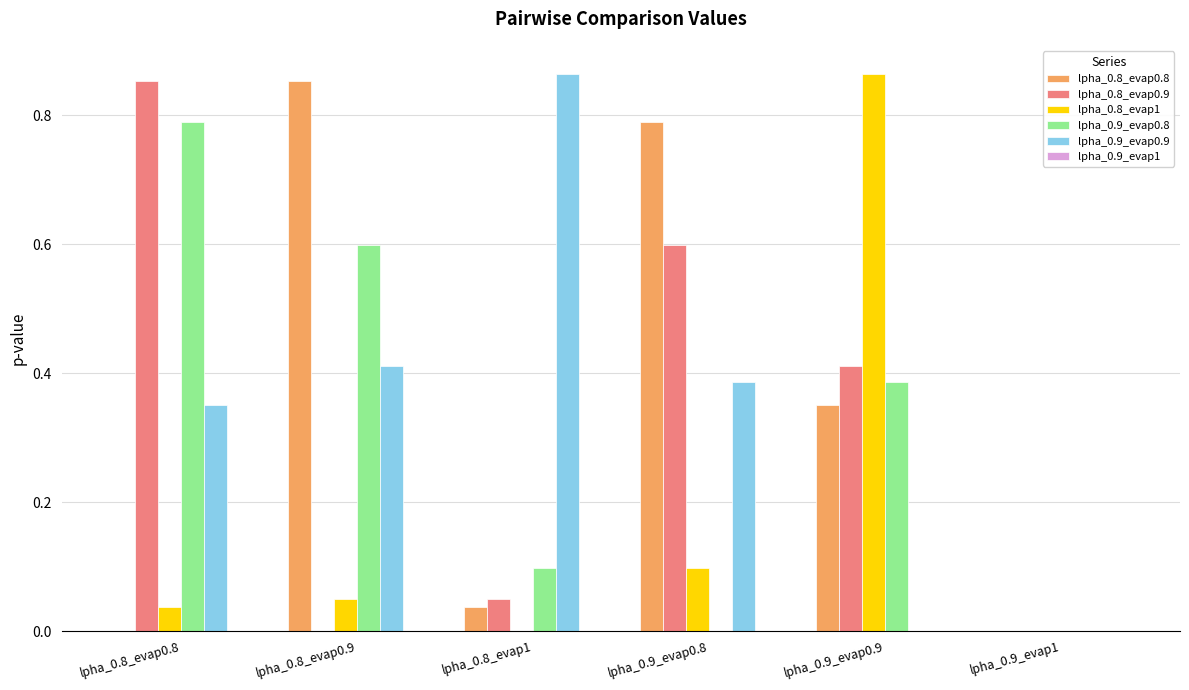

The value of lpha_0.8_evap0.9 at lpha_0.8_evap1 is 0.0. True or false?

True